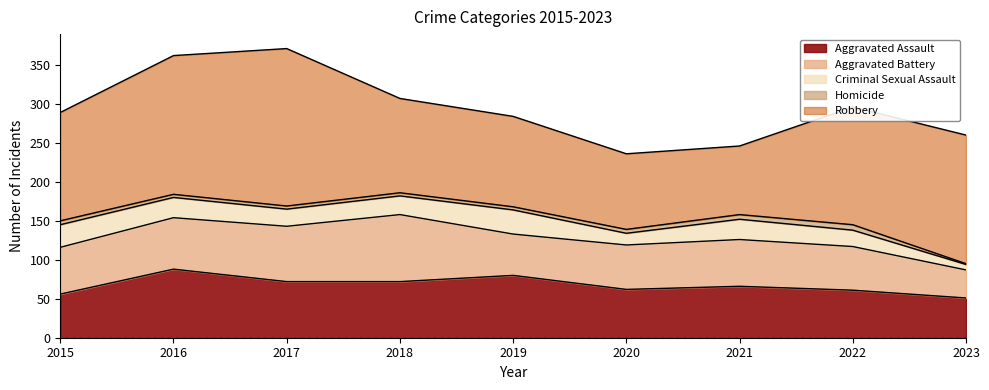

True or false: Homicide has a value of 1 at 2017.

False